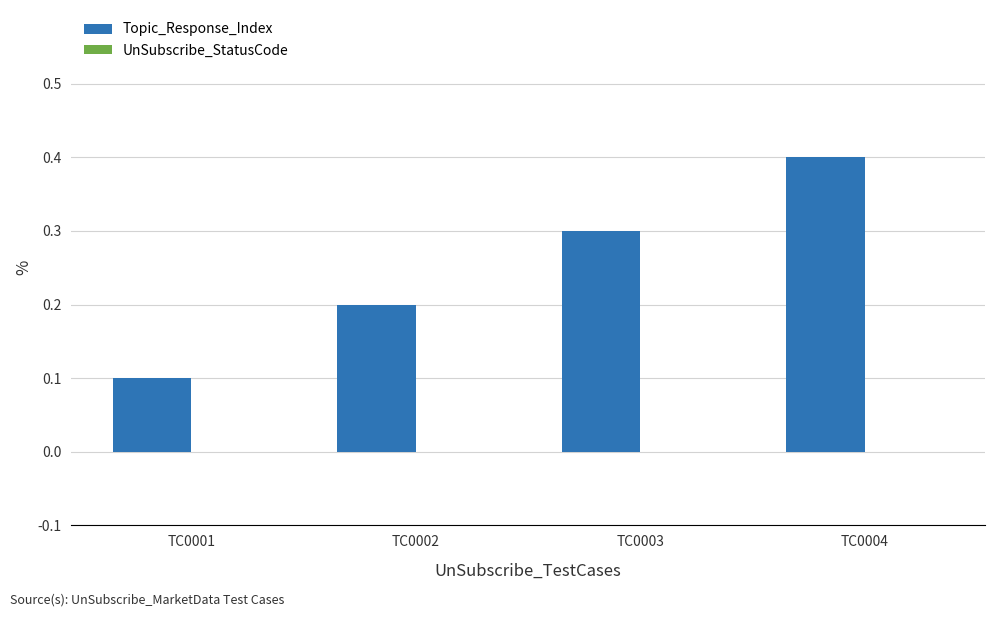

Is it true that the value at TC0004 is 0.1?

False